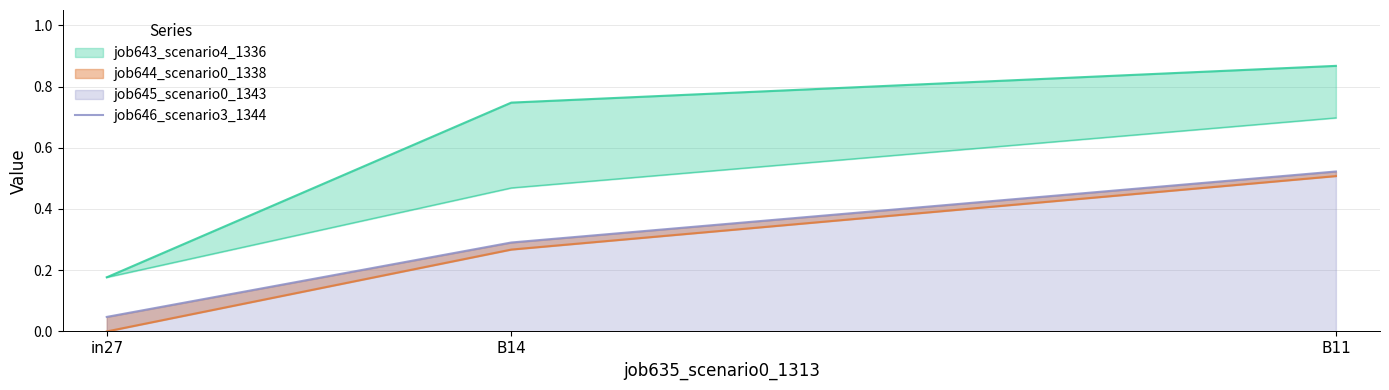

List the labels in order of value, smallest first.

in27, B14, B11